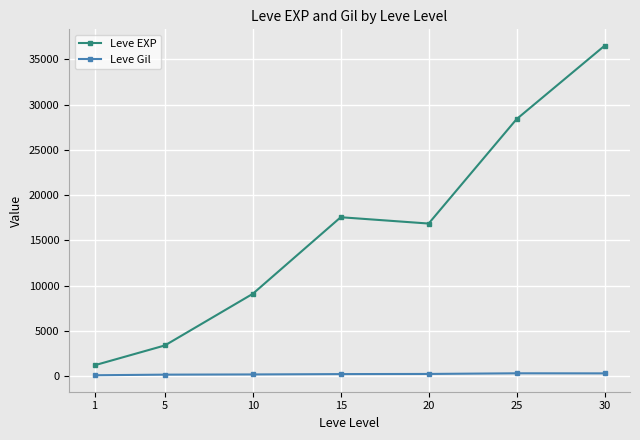

True or false: Leve EXP and Leve Gil intersect in this chart.

False